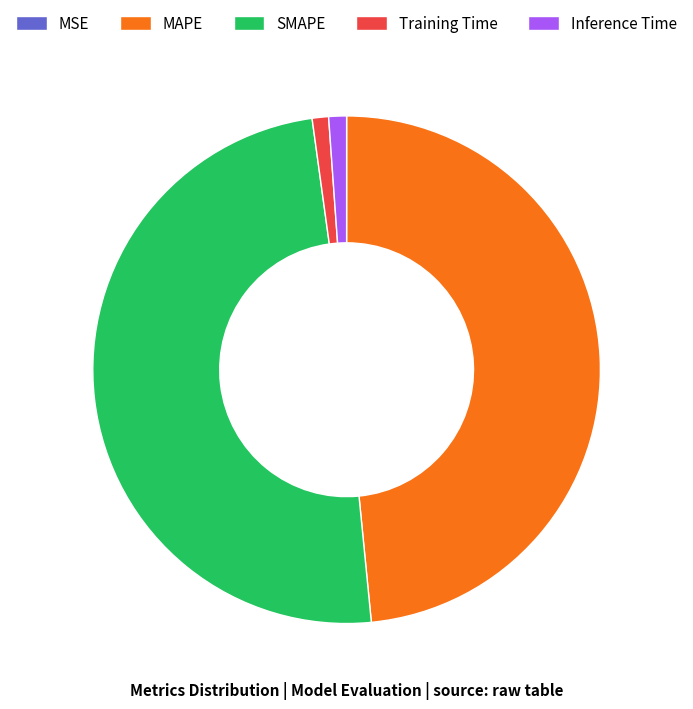

What is the ratio of the value at MAPE to the value at SMAPE?

1.0